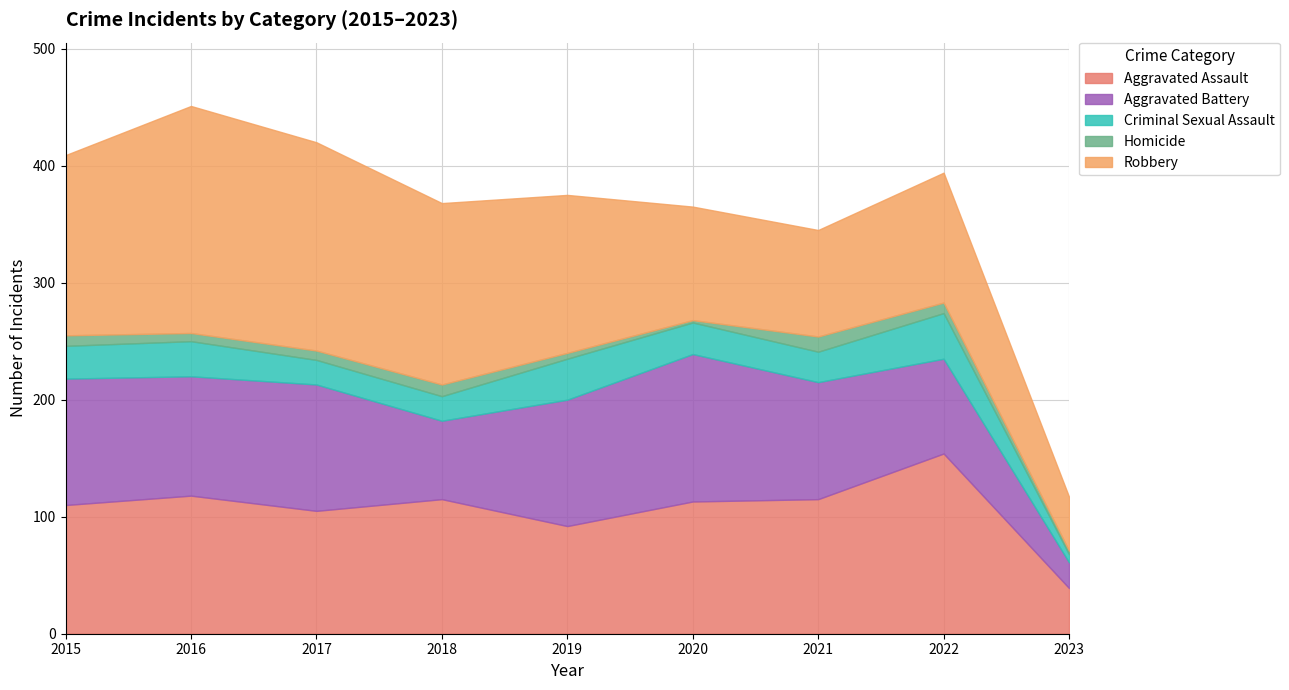

True or false: Criminal Sexual Assault and Homicide cross at least once.

False